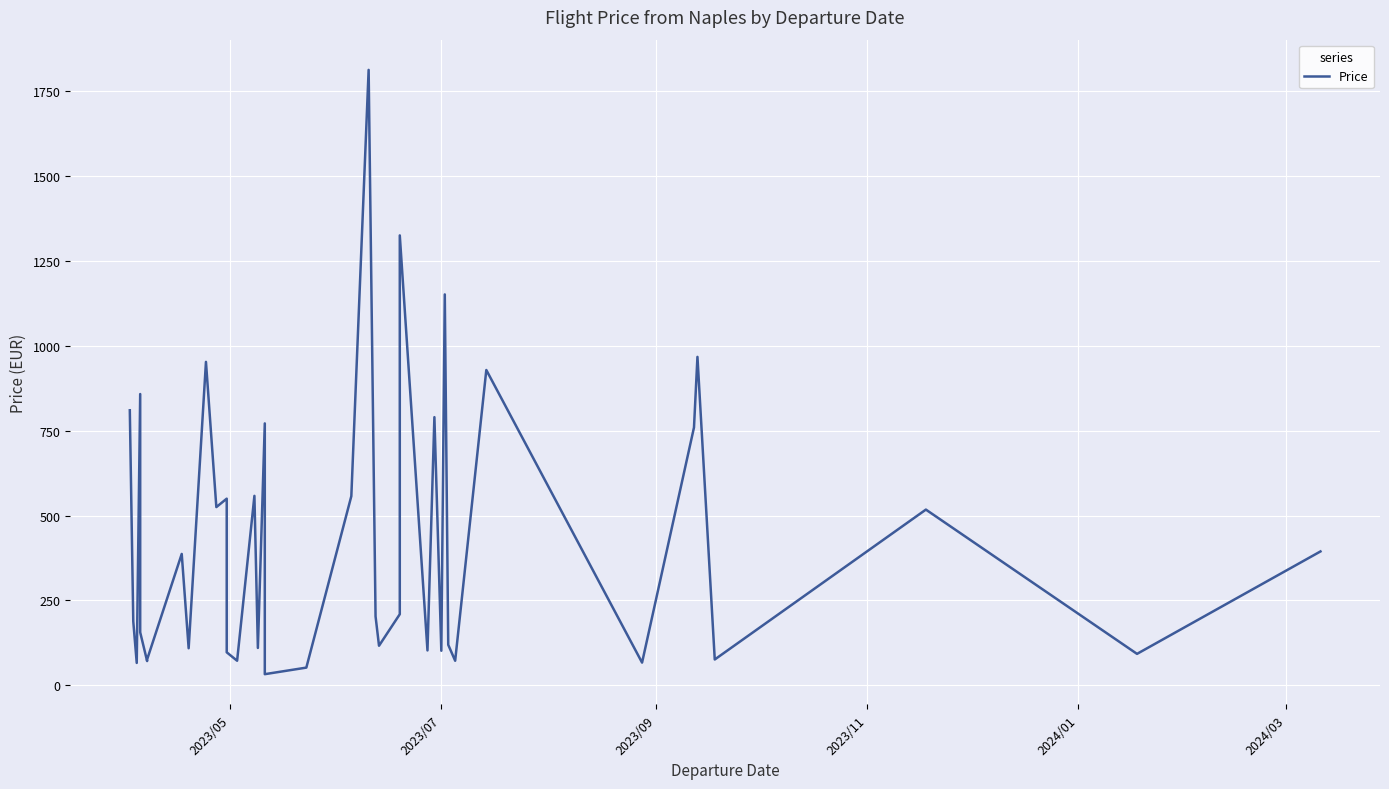

What is the value of the 11th point from the left?

524.9